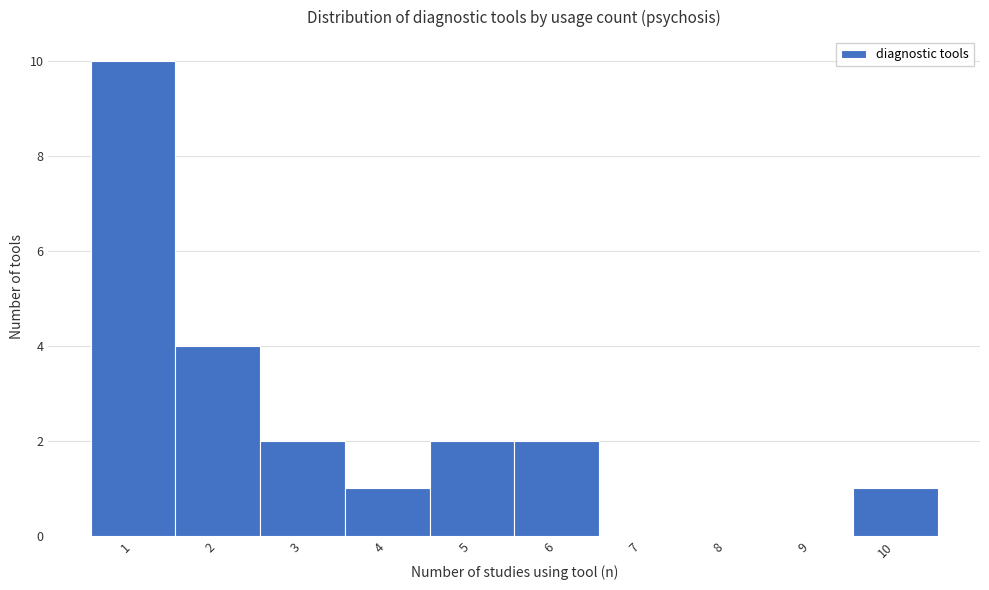

What is the height of the bar covering 2.5 to 3.5 on the x-axis? The values are not printed on the chart, so give them approximately, as read against the axis.

2